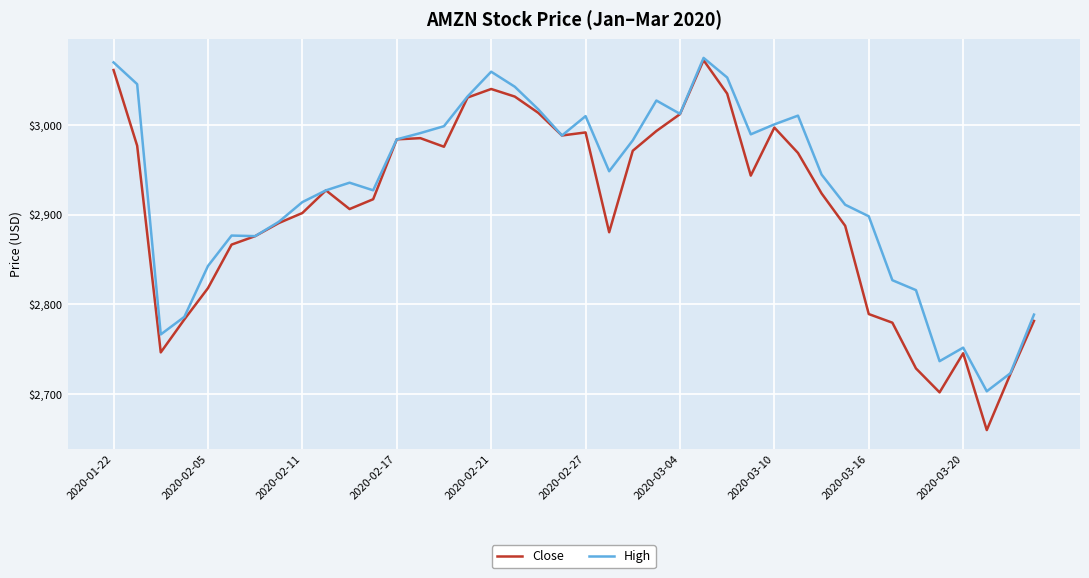

List the series in order of their overall mean, lowest first.

Close, High